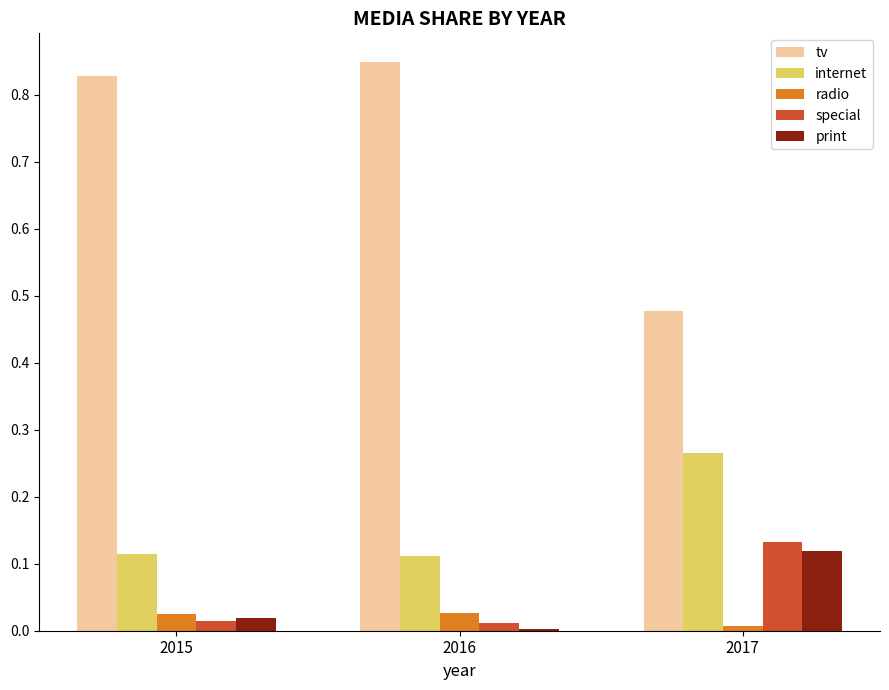

Is it true that radio equals 0.0 at 2016?

True